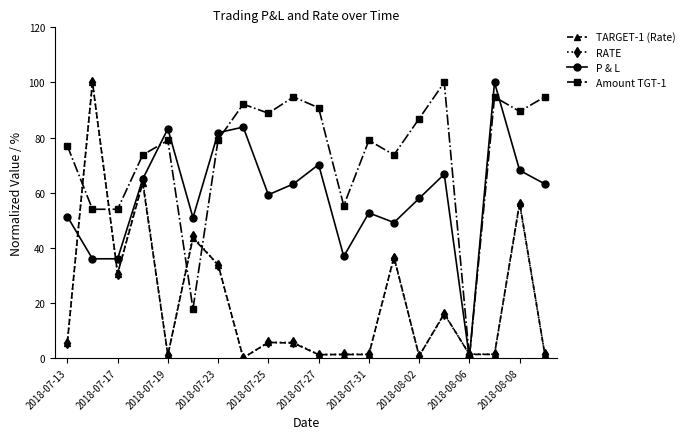

Which series has the largest total across all categories?

Amount TGT-1